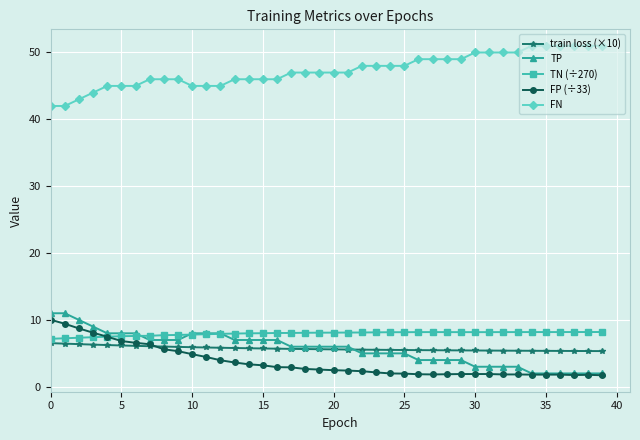

True or false: FN and FP (÷33) cross at least once.

False